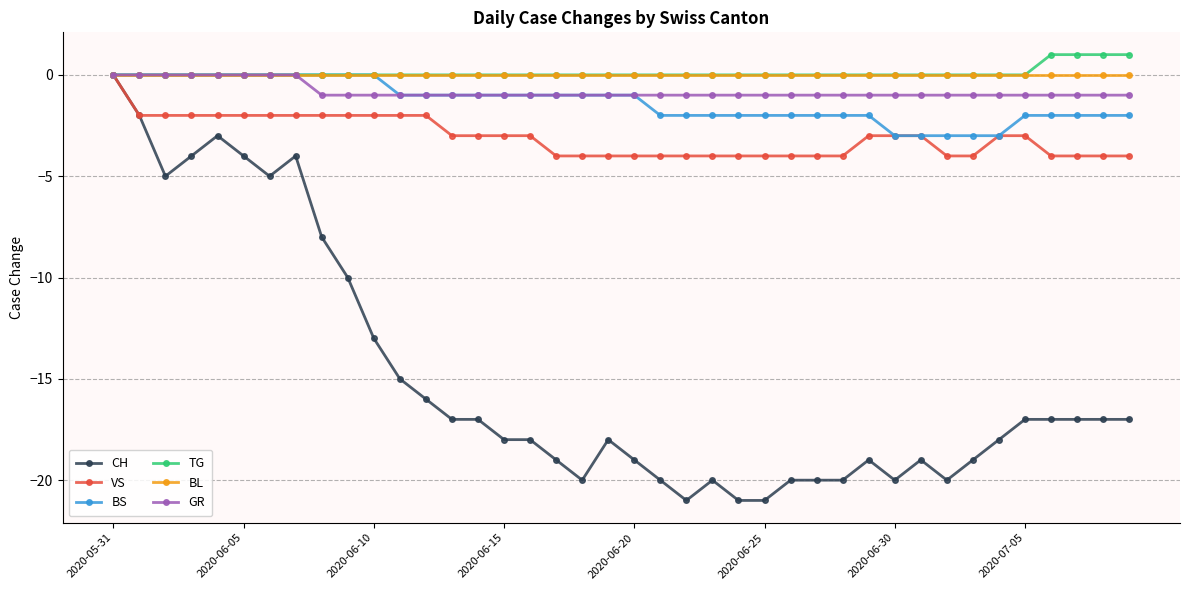

What is the minimum value for VS?

-4